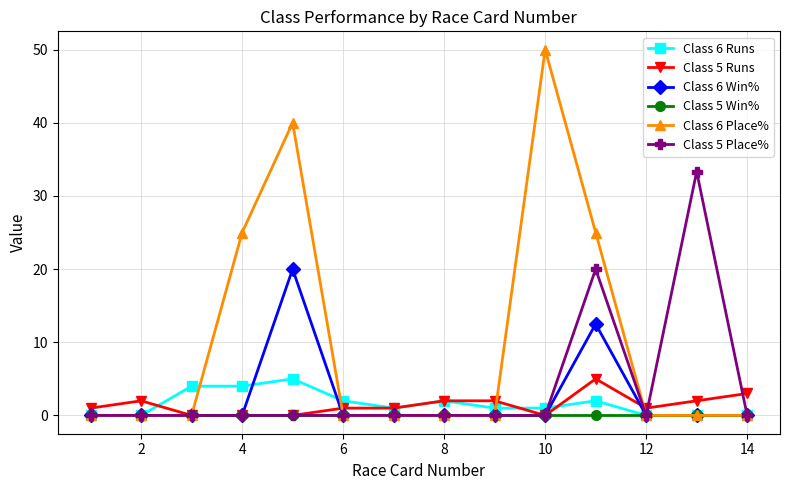

What is the difference between the second highest and minimum values in the Class 5 Runs series?

3.0